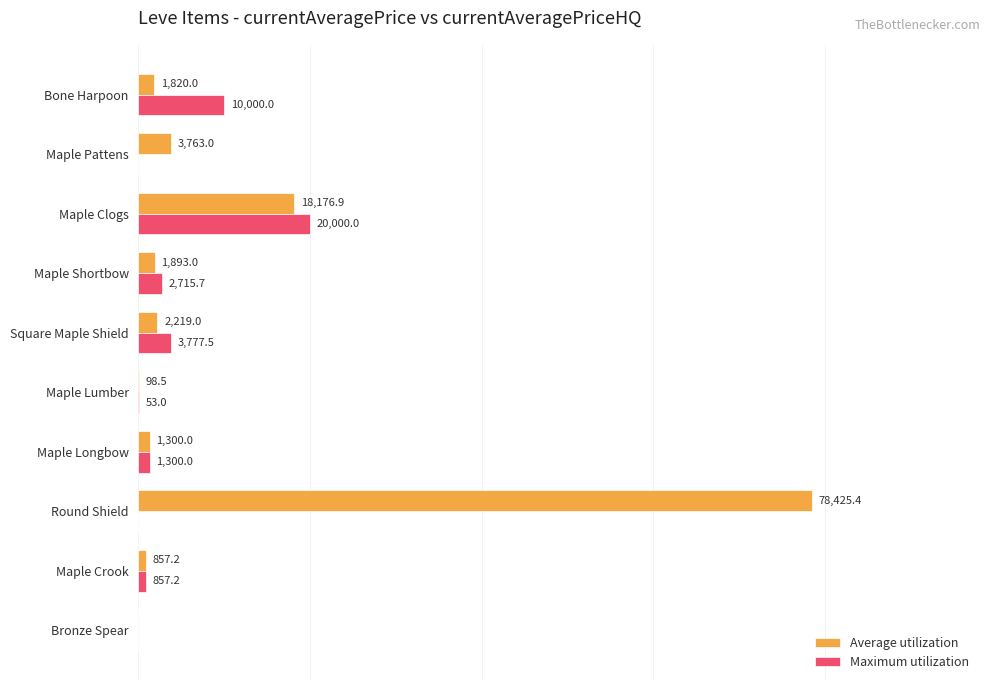

Which category has the highest value in the Maximum utilization series?

Maple Clogs